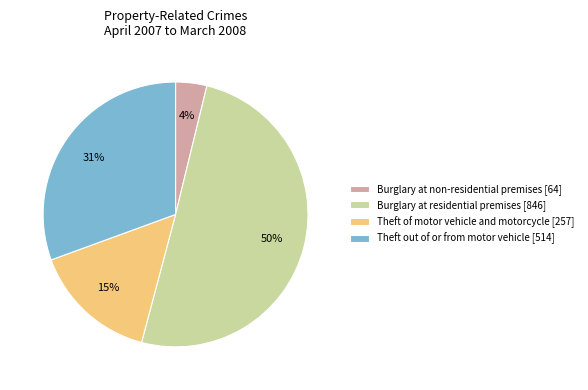

How many segments does this pie chart have?

4